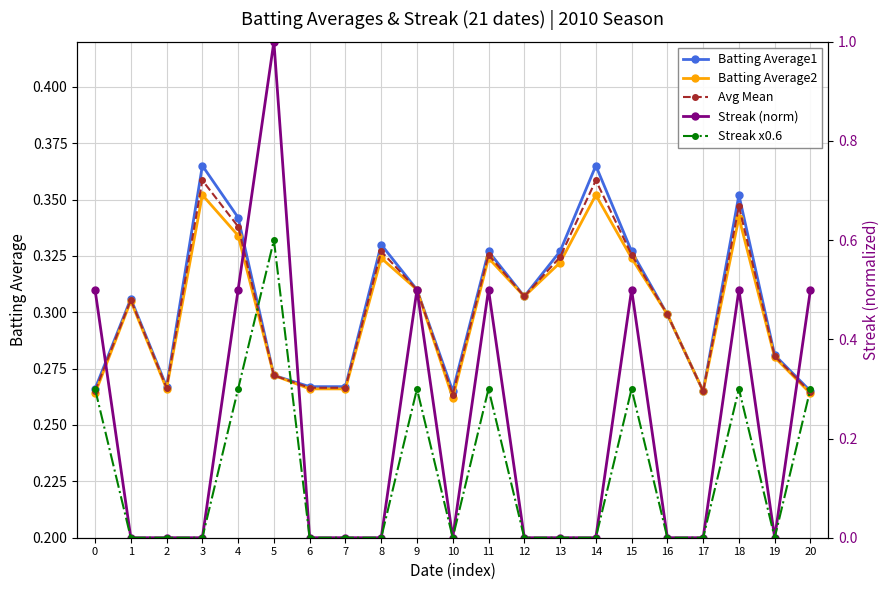

Which series has the largest total across all categories?

Batting Average1